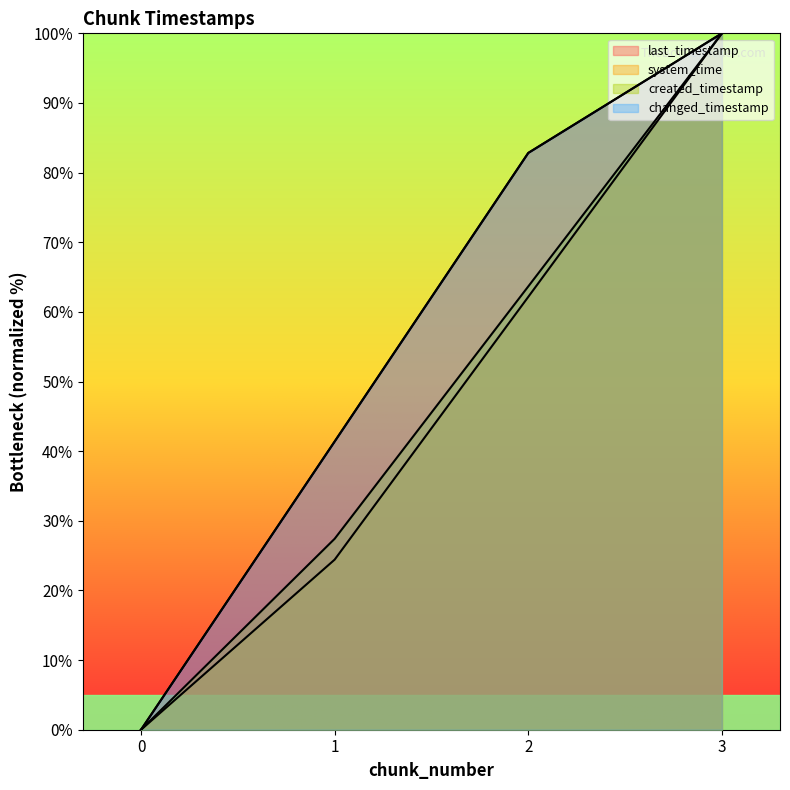

What is the difference between the maximum and second lowest values in the created_timestamp series?

72.6